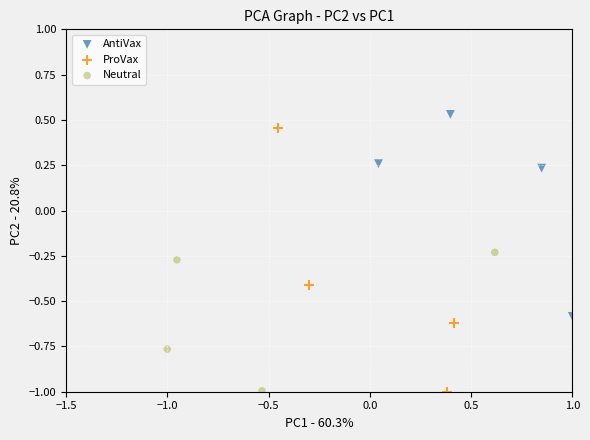

Which series has the widest spread of Y values?

ProVax